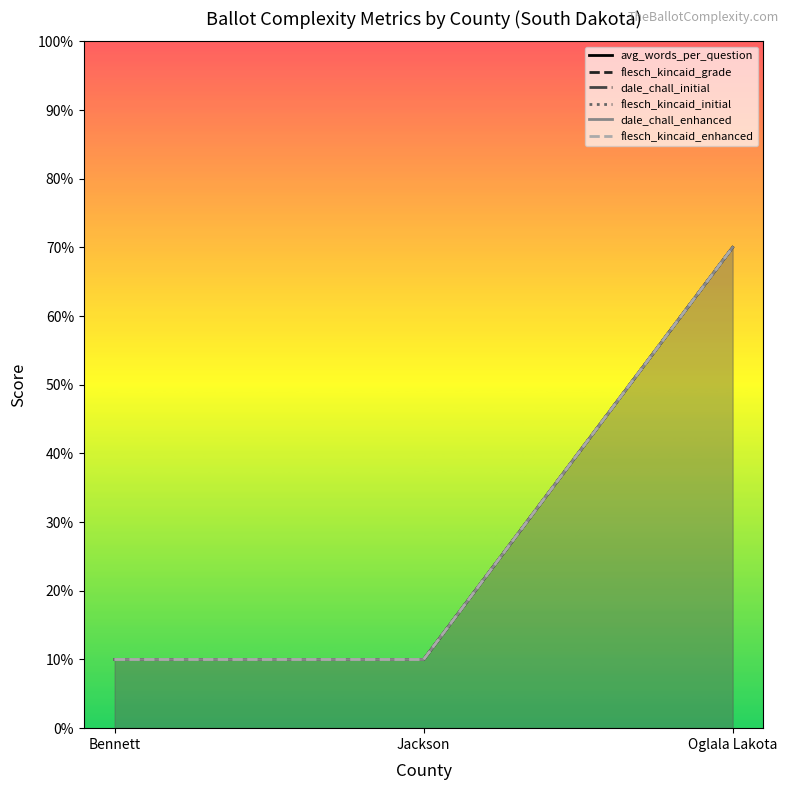

What are all the series names shown in the legend?

avg_words_per_question, flesch_kincaid_grade, dale_chall_initial, flesch_kincaid_initial, dale_chall_enhanced, flesch_kincaid_enhanced